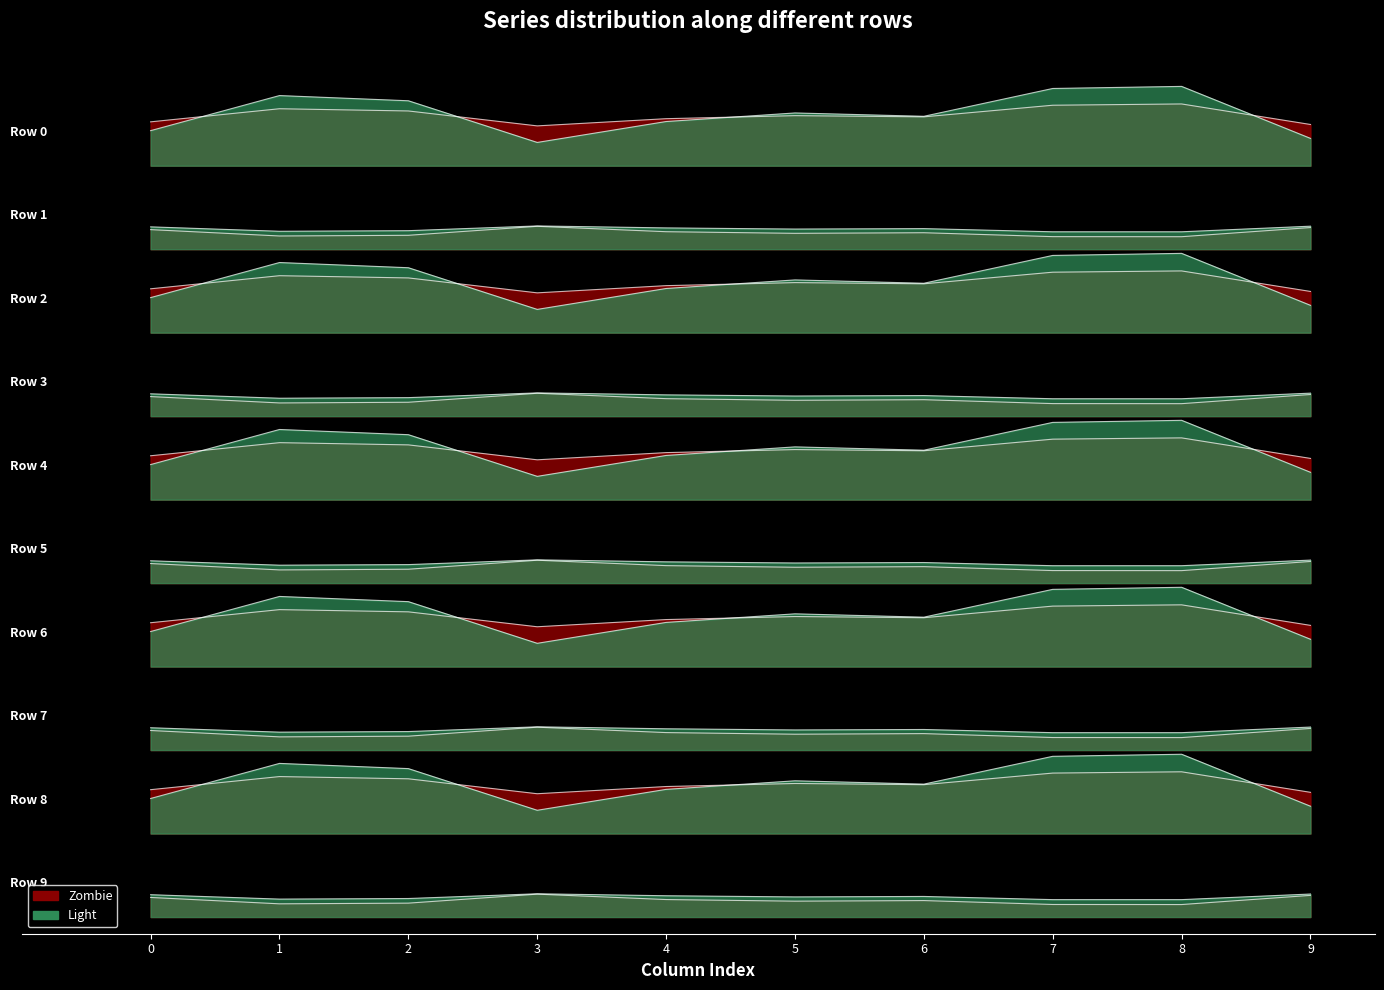

What is the sum of the 5 values at 1 and 2?

3.8